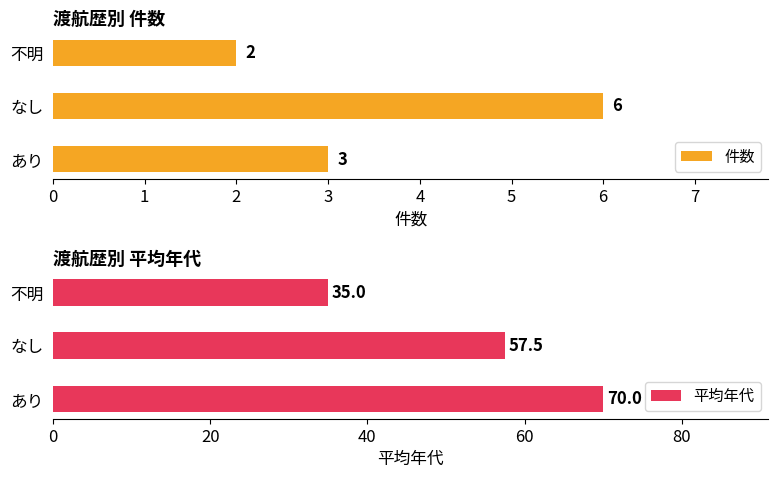

Reading left to right, what are all the values shown in this chart?

件数: 3.0	6.0	2.0
平均年代: 70.0	57.5	35.0